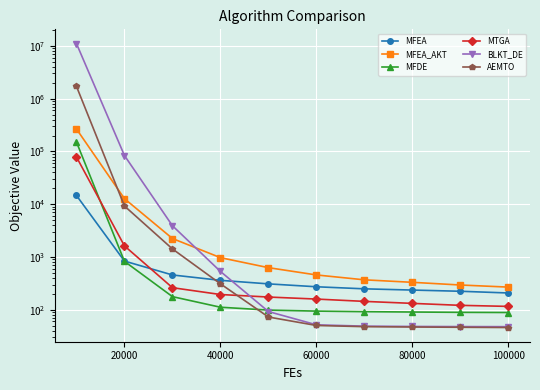

What is the total value across all series at 80000?

883.4